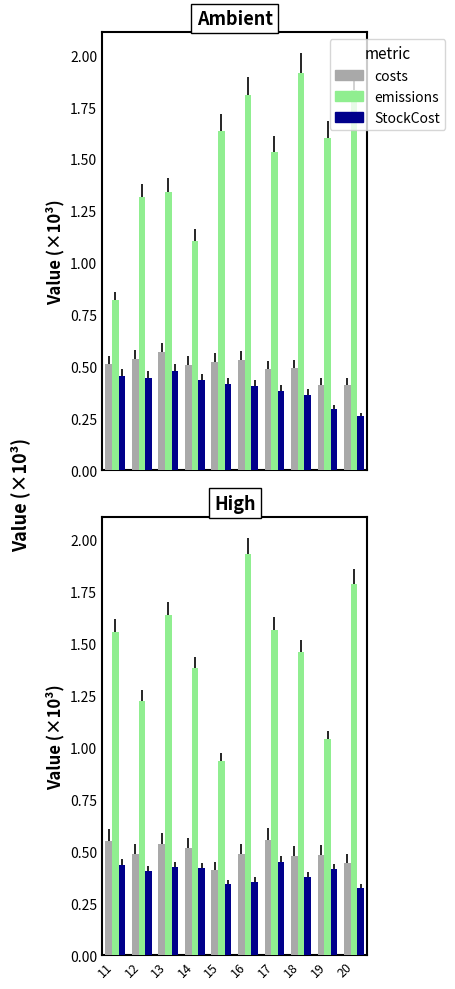

At which label does emissions first exceed 1?

11